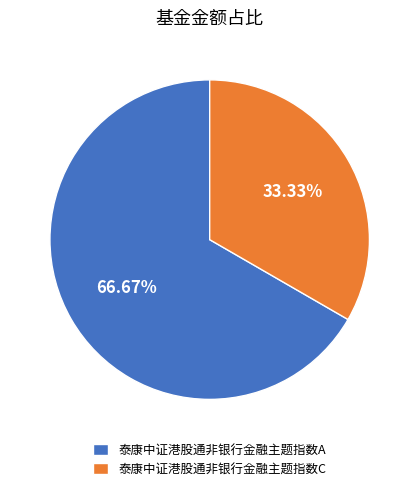

Rank the categories by value from highest to lowest.

泰康中证港股通非银行金融主题指数A, 泰康中证港股通非银行金融主题指数C